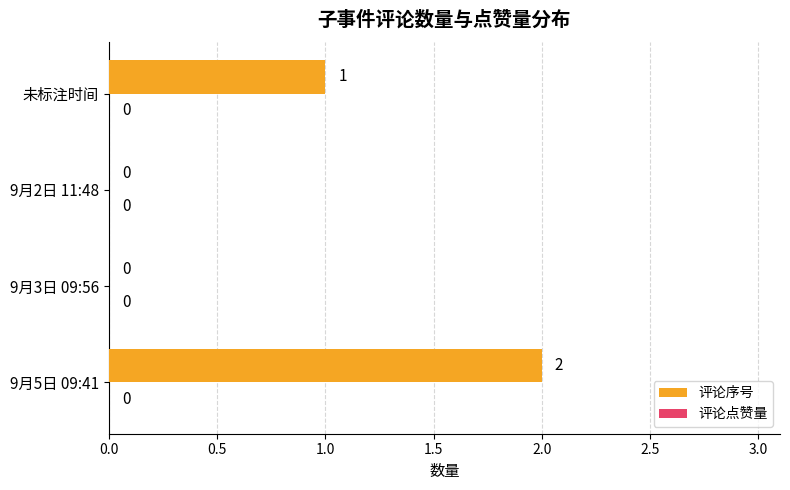

Which category has the highest value across all series?

9月5日 09:41